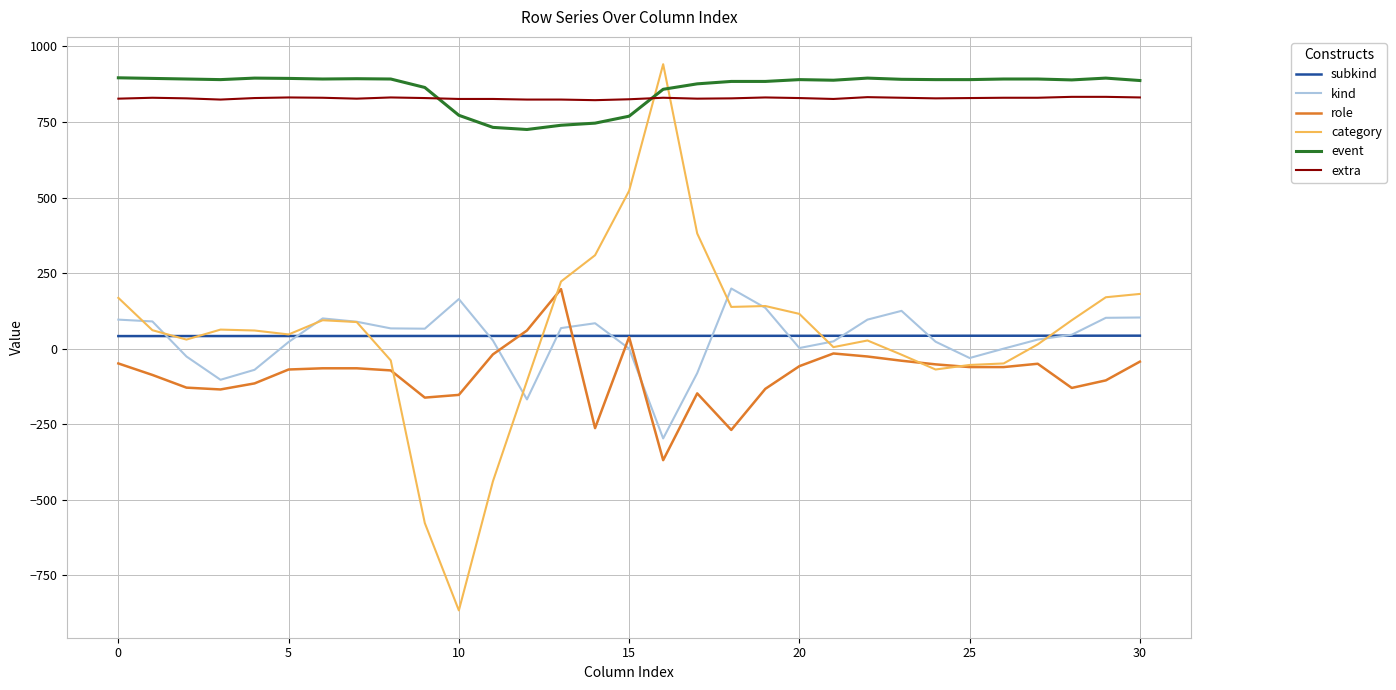

Count the number of data series in this chart.

6